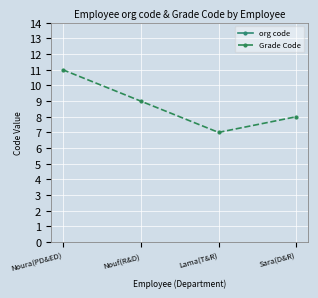

What is the maximum value for Grade Code?

11